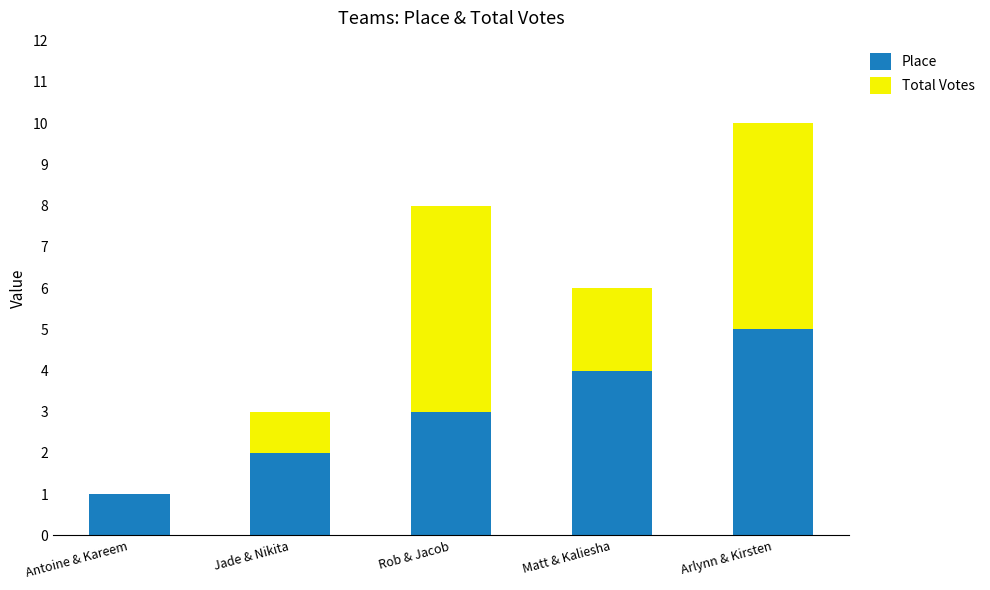

What is the maximum value for Place?

5